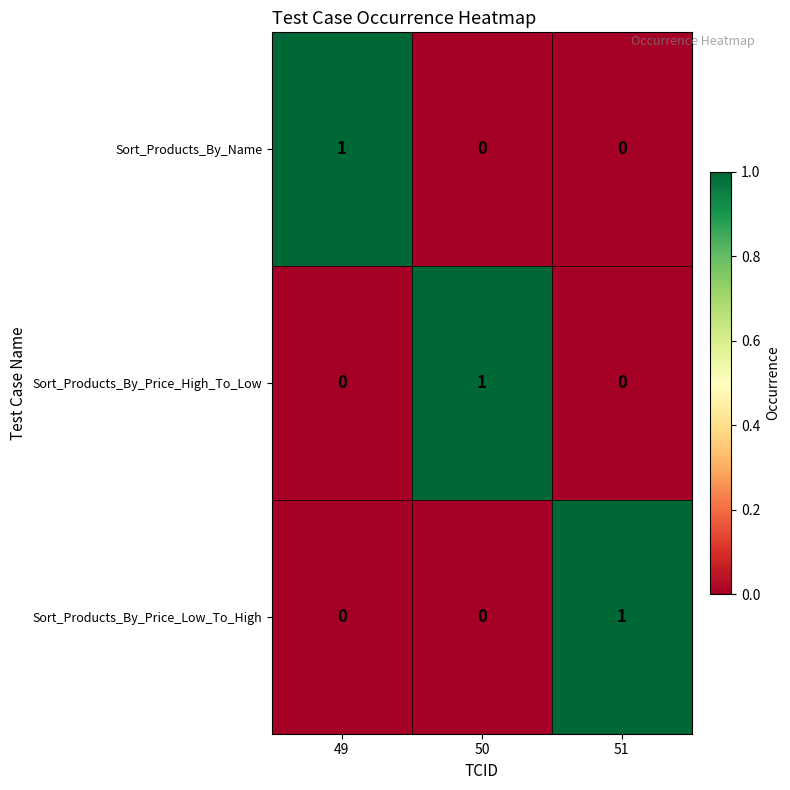

Reading left to right, transcribe all the data shown in this chart.

Sort_Products_By_Name: 1	0	0
Sort_Products_By_Price_High_To_Low: 0	1	0
Sort_Products_By_Price_Low_To_High: 0	0	1